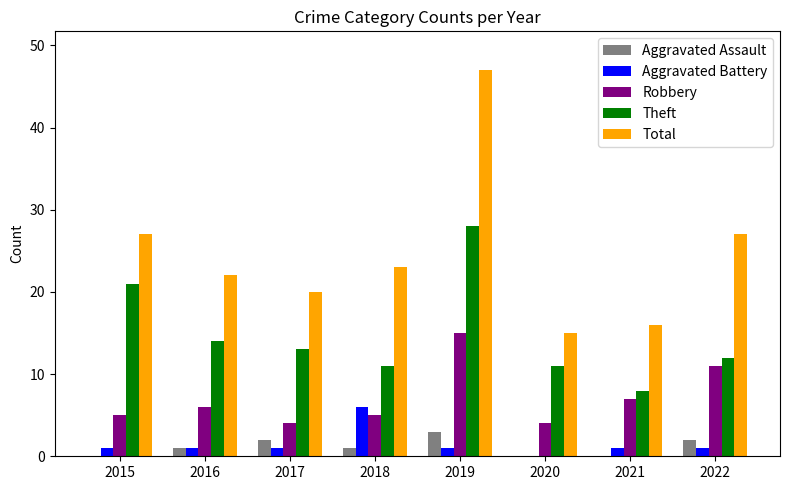

Is the value of Total at 2015 greater than the value of Robbery at 2020?

Yes